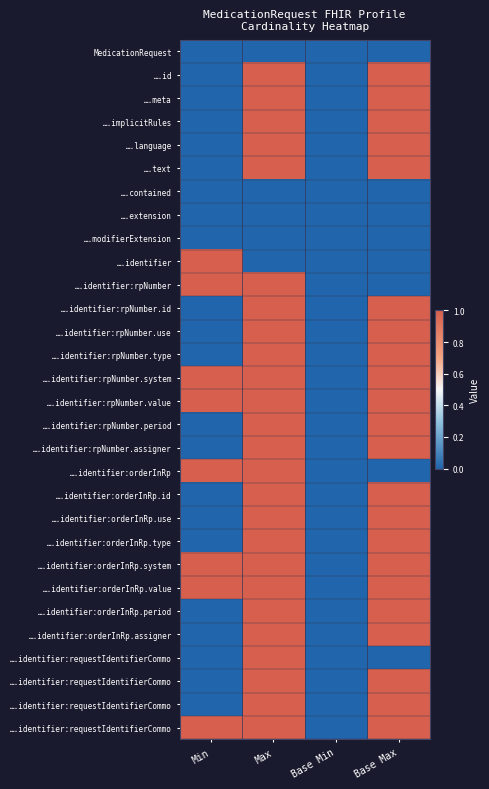

At which category does the chart reach its minimum across all series?

Min